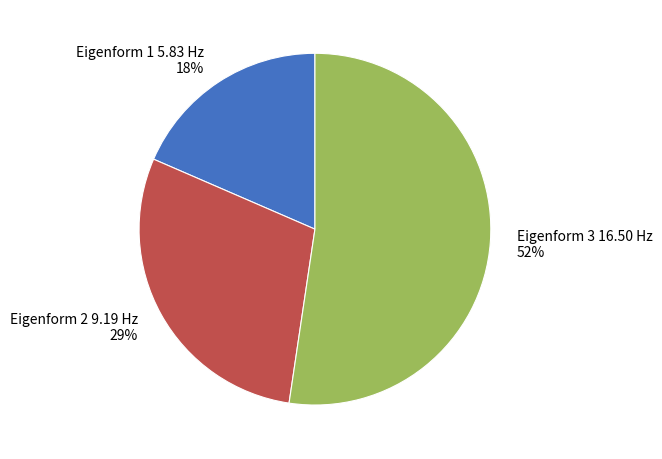

True or false: Eigenform 2 9.19 Hz accounts for 17% of the total.

False